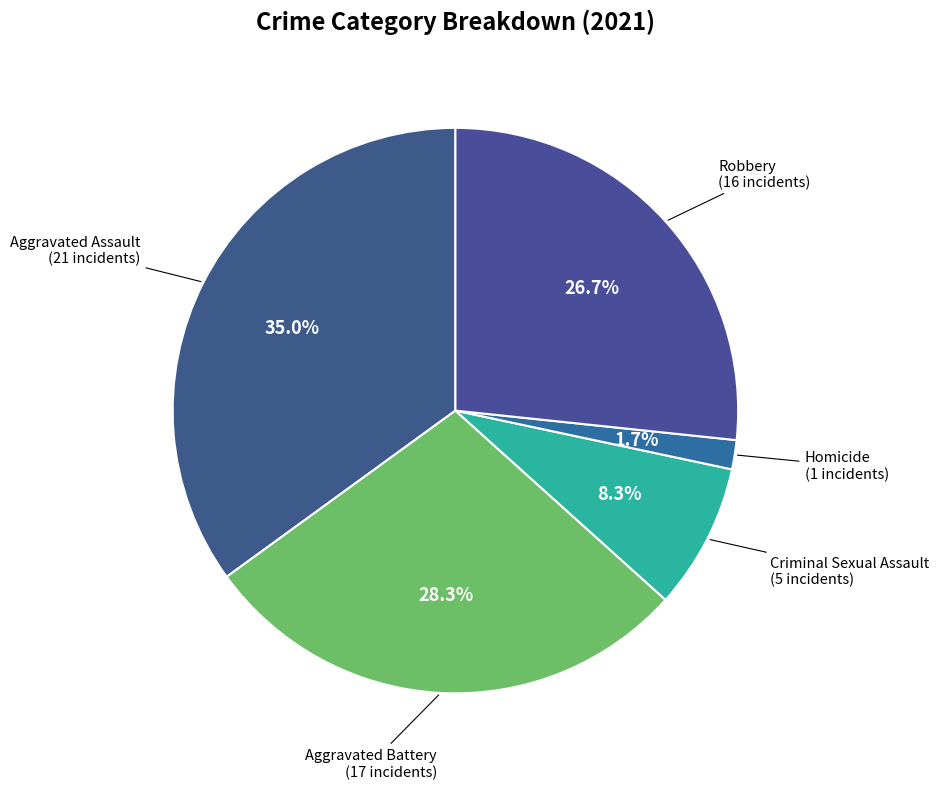

Which category has the biggest portion of the pie?

Aggravated Assault